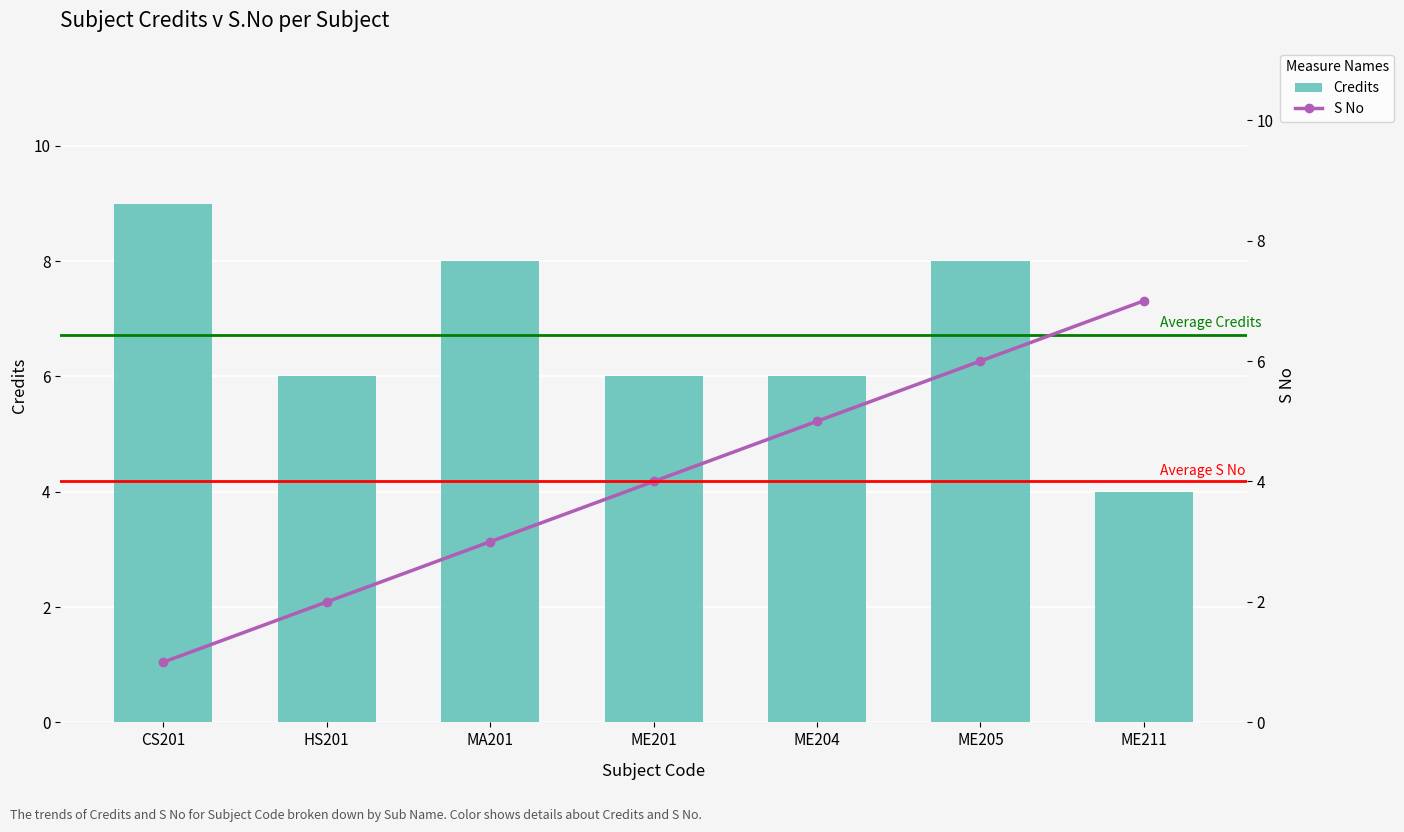

Which series has the largest total across all categories?

Credits